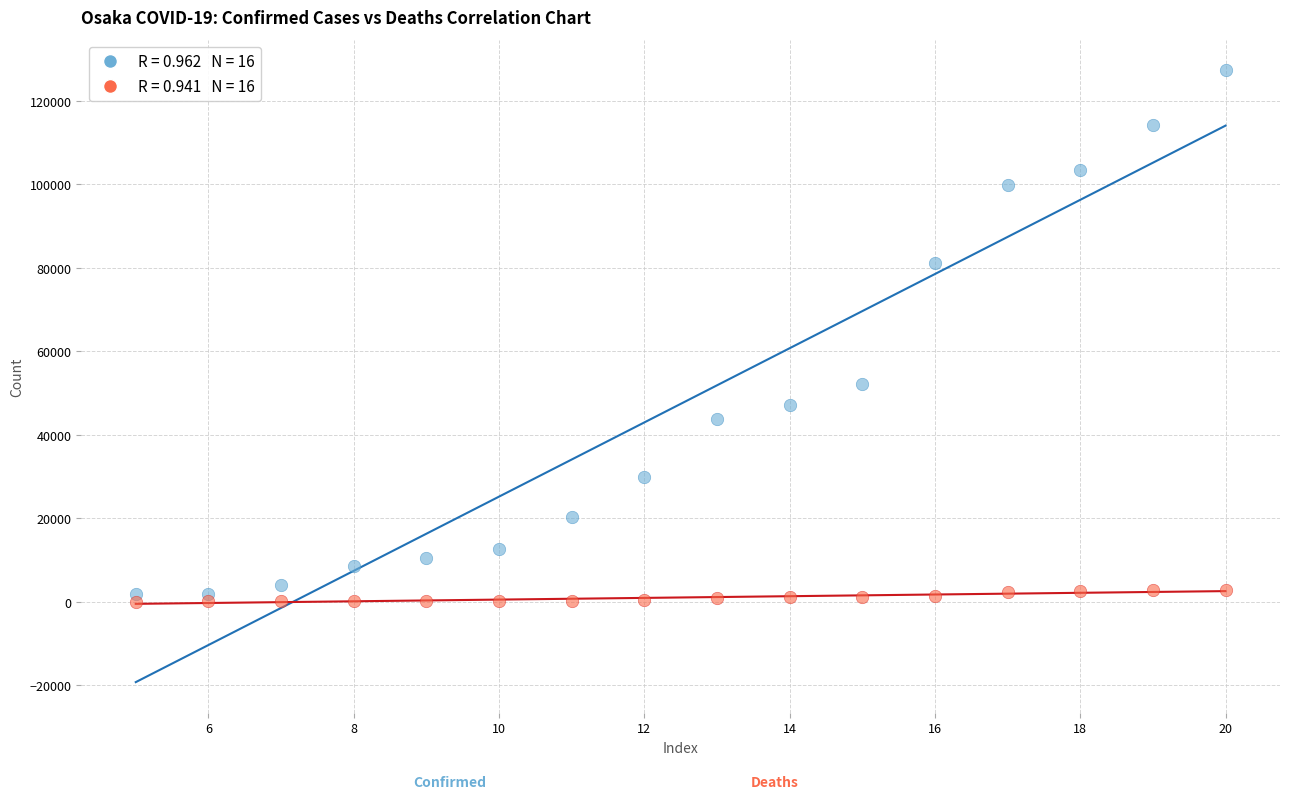

Across all data points, what is the range of X values (max minus min)?

15